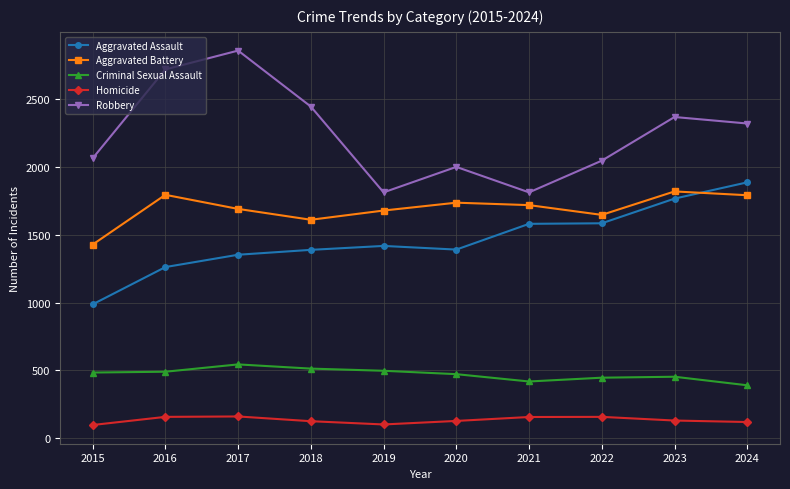

What is the value of the Aggravated Battery point at the 9th from the left?

1820